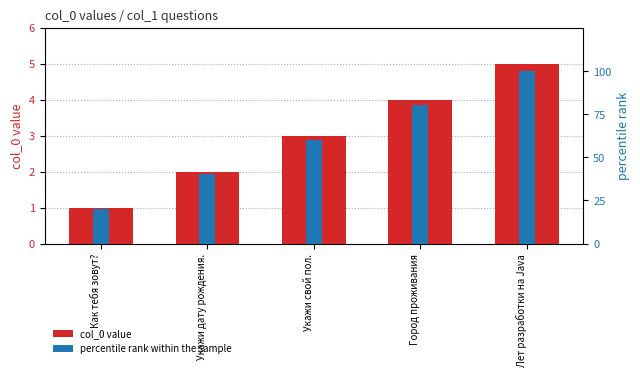

List the series in order of their overall mean, lowest first.

col_0 value, percentile rank within the sample